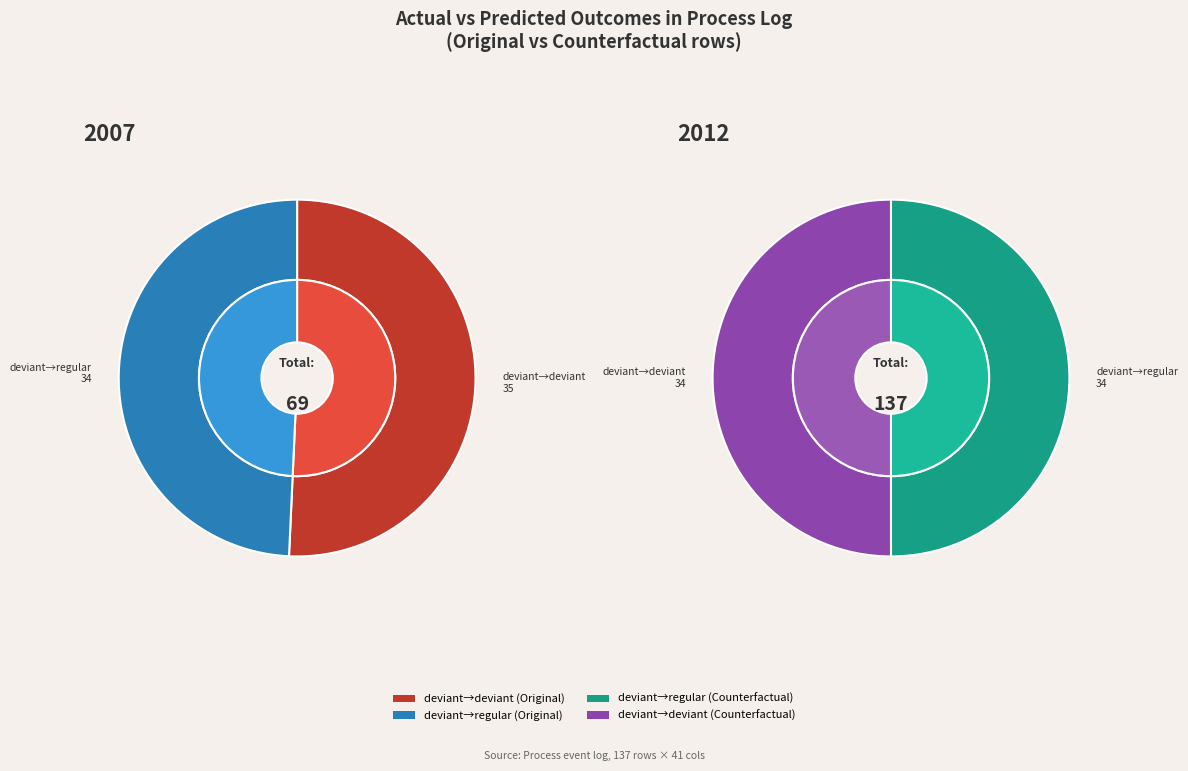

Is there any slice that represents more than half of the pie?

Yes